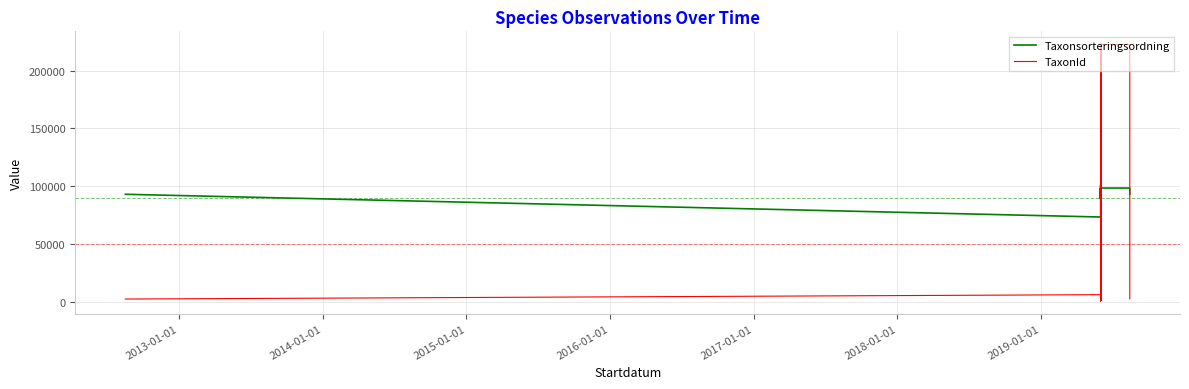

What is the value of the Taxonsorteringsordning point at the 14th from the left?

98520